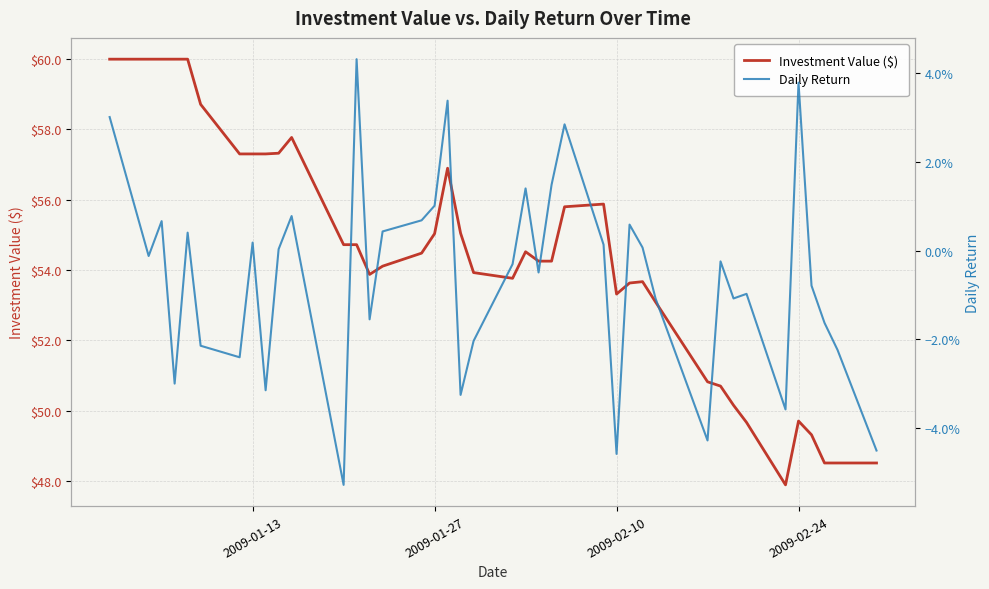

List the series in order of their peak value, lowest first.

Daily Return, Investment Value ($)